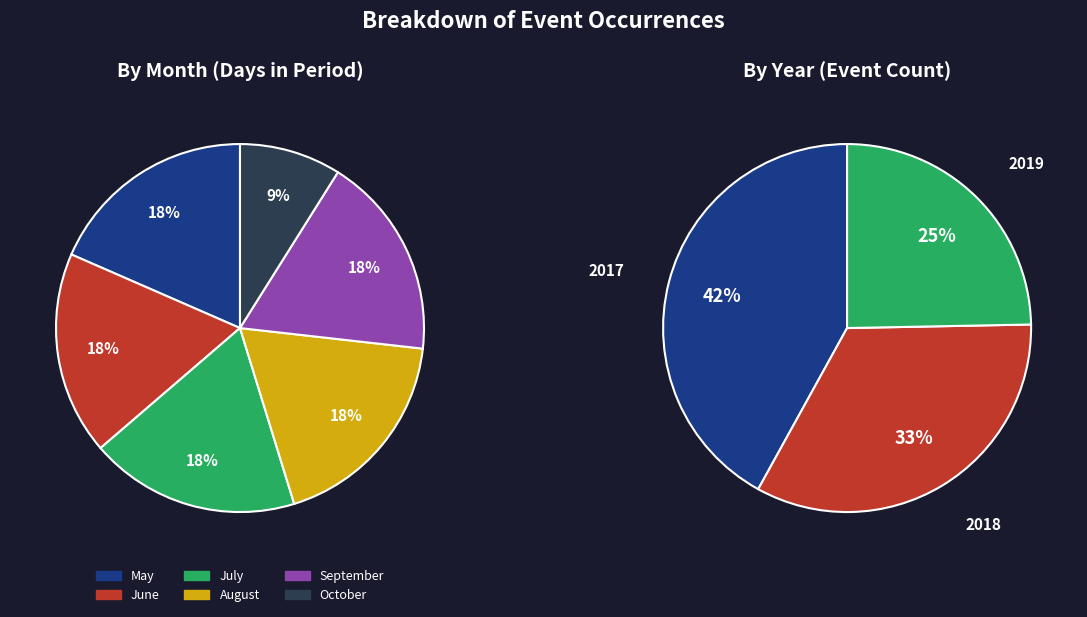

How many segments does this pie chart have?

6